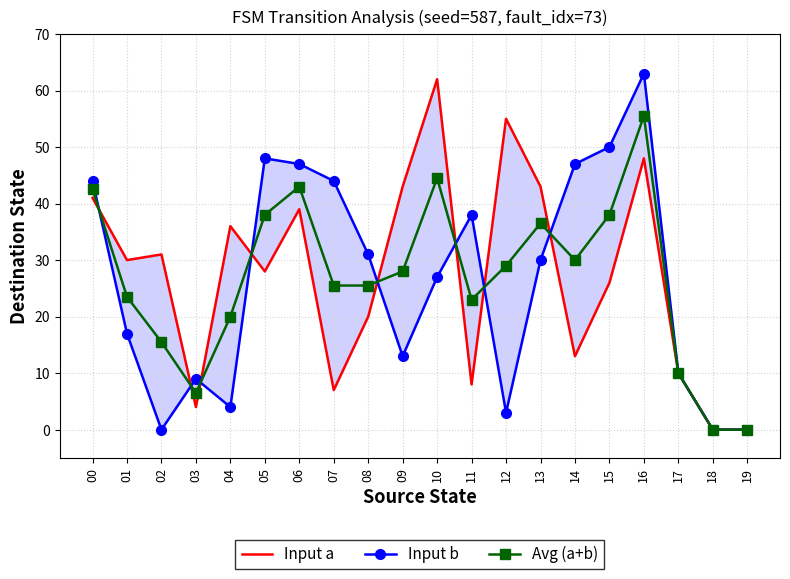

Which has a higher value, 19 or 12?

12